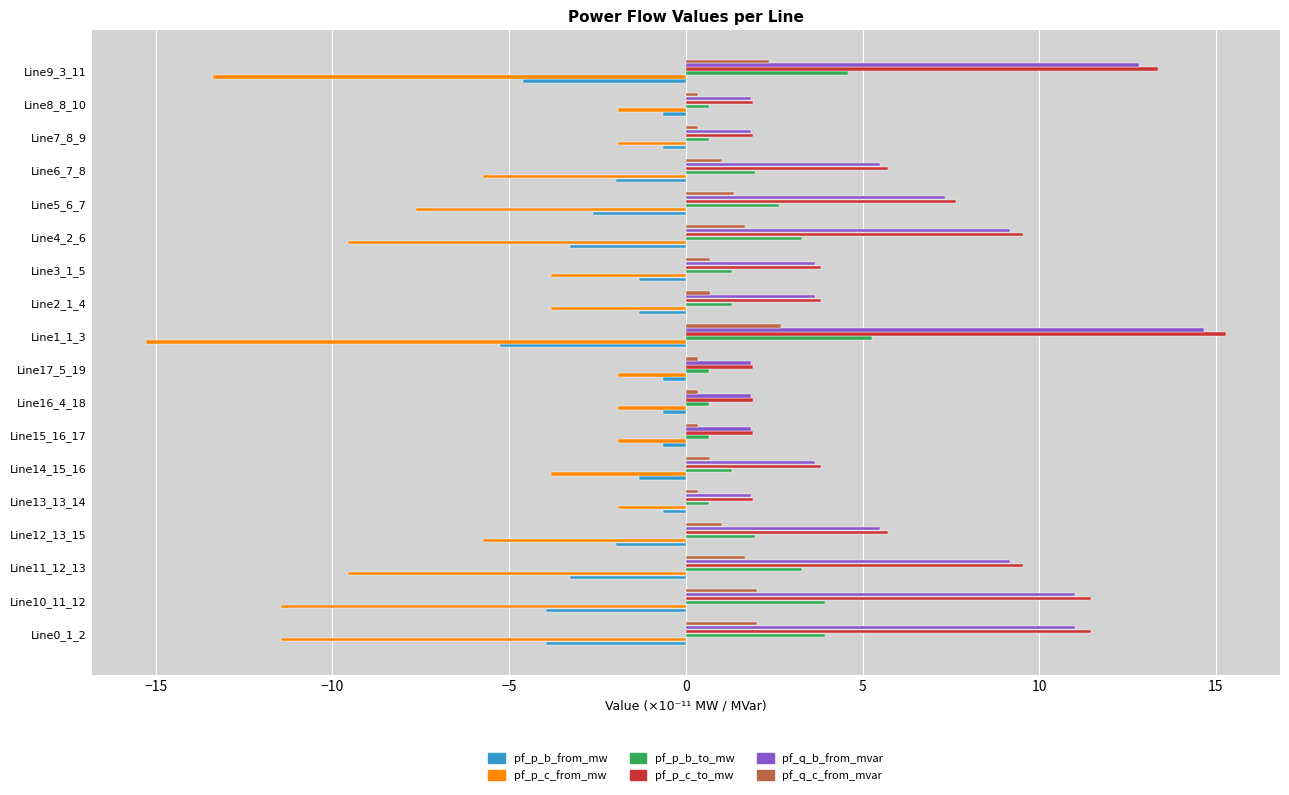

What is the difference between the maximum and second lowest values in the pf_p_c_to_mw series?

13.4